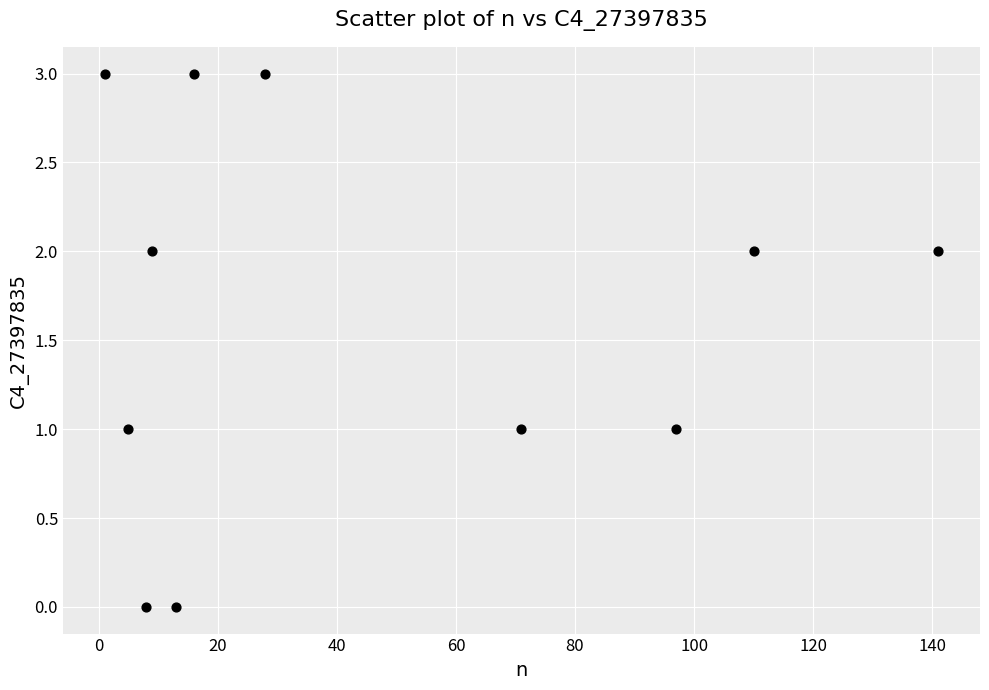

What is the range of X values (max minus min)?

140